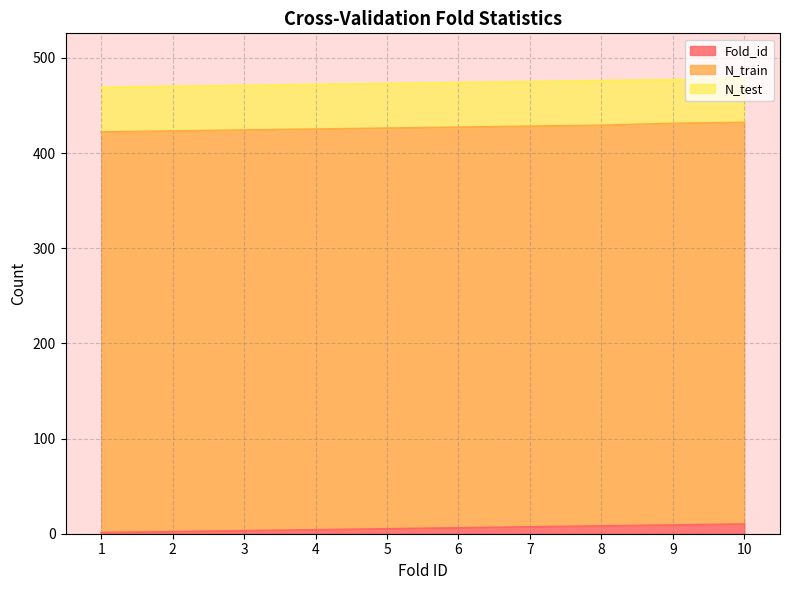

What are all the series names shown in the legend?

Fold_id, N_train, N_test